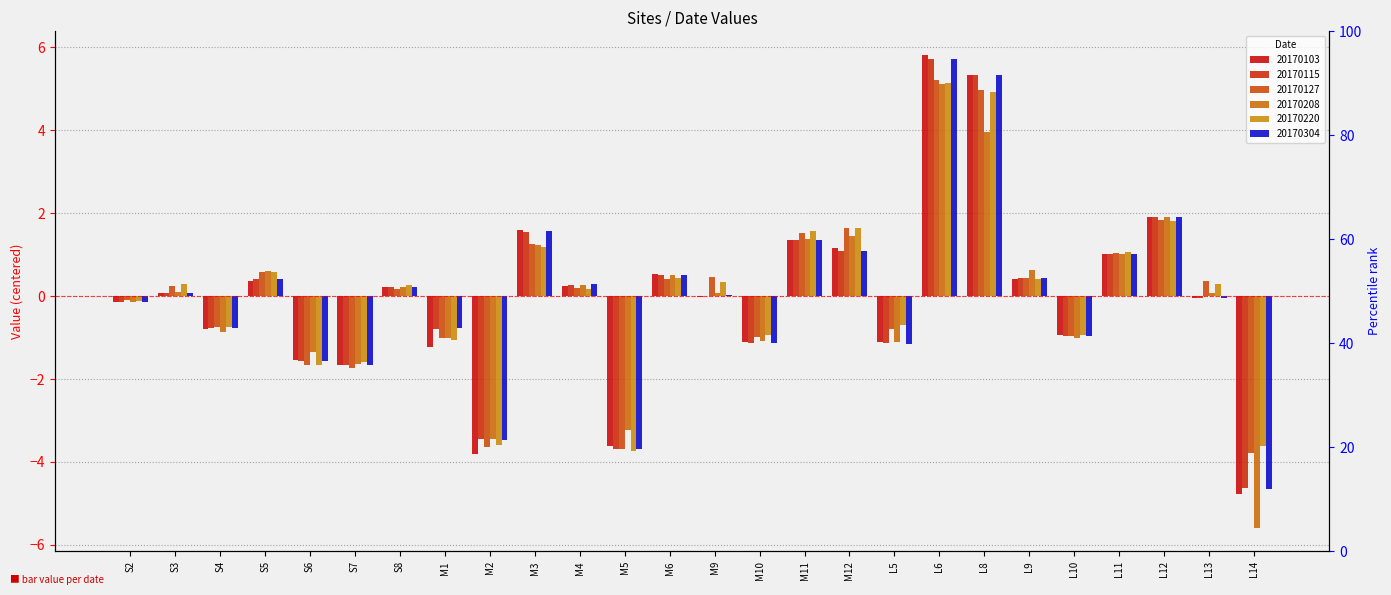

Reading right to left, transcribe all the data shown in this chart.

20170103: -4.8	-0.1	1.9	1.0	-0.9	0.4	5.3	5.8	-1.1	1.2	1.4	-1.1	-0.0	0.5	-3.6	0.3	1.6	-3.8	-1.2	0.2	-1.7	-1.5	0.4	-0.8	0.1	-0.1
20170115: -4.6	-0.1	1.9	1.0	-1.0	0.4	5.3	5.7	-1.1	1.1	1.3	-1.1	0.0	0.5	-3.7	0.3	1.6	-3.5	-0.8	0.2	-1.7	-1.6	0.4	-0.8	0.1	-0.1
20170127: -3.8	0.4	1.8	1.0	-1.0	0.4	5.0	5.2	-0.8	1.6	1.5	-1.0	0.5	0.4	-3.7	0.2	1.2	-3.7	-1.0	0.2	-1.7	-1.7	0.6	-0.7	0.2	-0.1
20170208: -5.6	0.1	1.9	1.0	-1.0	0.6	4.0	5.1	-1.1	1.4	1.4	-1.1	0.1	0.5	-3.2	0.3	1.2	-3.4	-1.0	0.2	-1.6	-1.4	0.6	-0.9	0.1	-0.1
20170220: -3.6	0.3	1.8	1.1	-0.9	0.4	4.9	5.1	-0.7	1.6	1.6	-0.9	0.3	0.4	-3.7	0.2	1.2	-3.6	-1.1	0.3	-1.6	-1.7	0.6	-0.7	0.3	-0.1
20170304: -4.7	-0.0	1.9	1.0	-1.0	0.4	5.3	5.7	-1.1	1.1	1.3	-1.1	0.0	0.5	-3.7	0.3	1.6	-3.5	-0.8	0.2	-1.7	-1.6	0.4	-0.8	0.1	-0.1